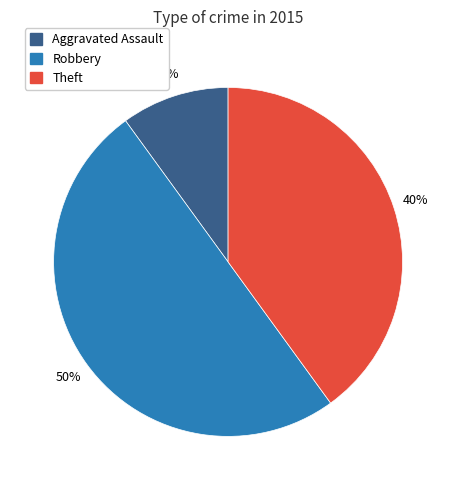

To the nearest percent, what is the difference between the largest and smallest slice percentages?

40%